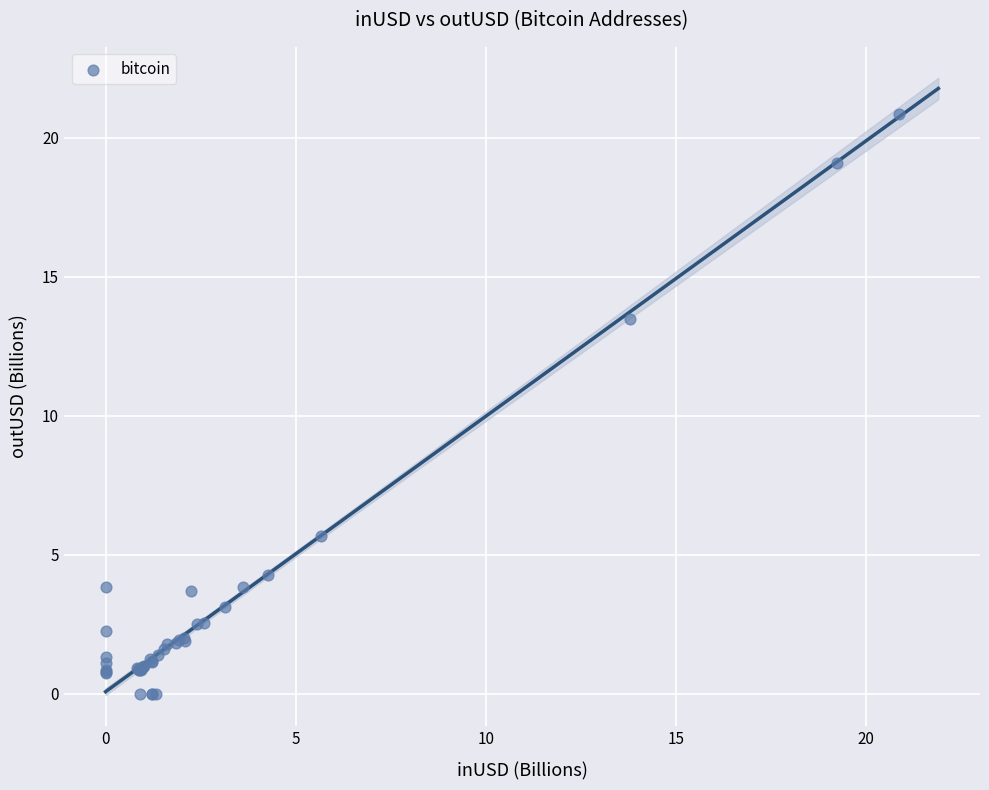

What Y value in the scatter plot is closest to 10?

13.5